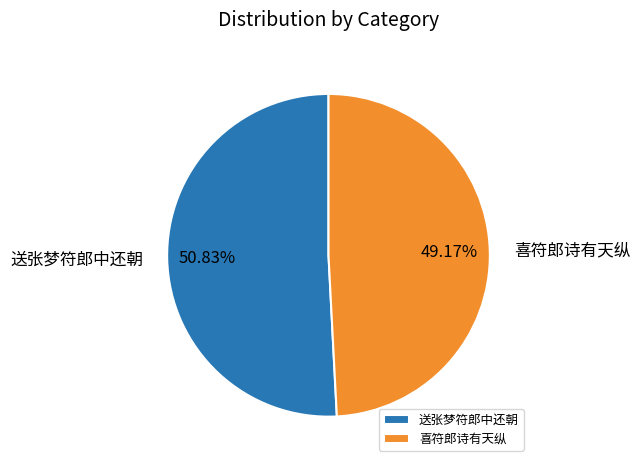

True or false: 喜符郎诗有天纵 accounts for 49% of the total.

True